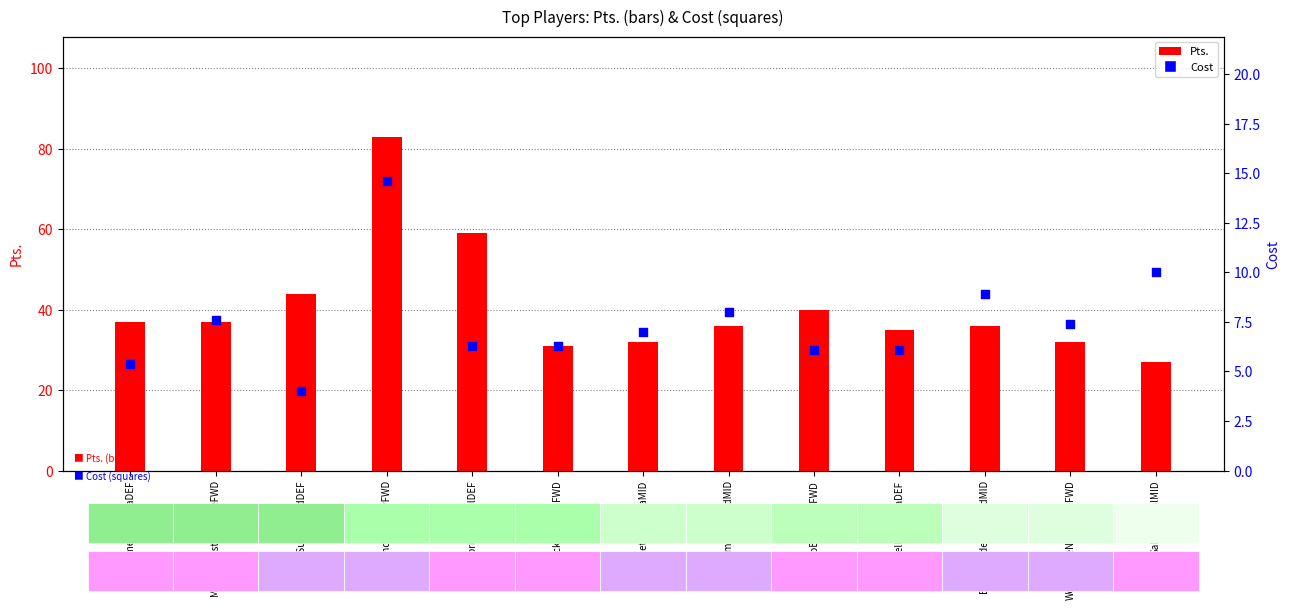

Which series reaches the minimum Y coordinate?

Cost